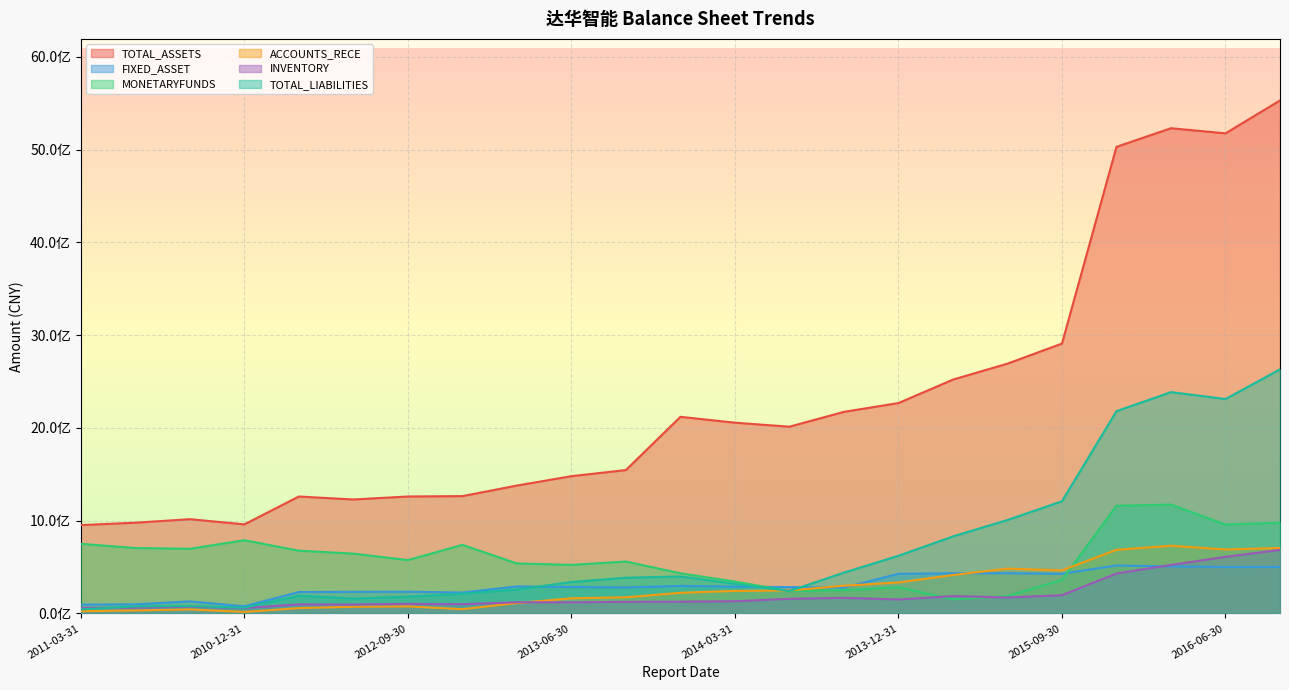

What is the difference between the maximum and minimum values in the TOTAL_LIABILITIES series?

2587609929.6